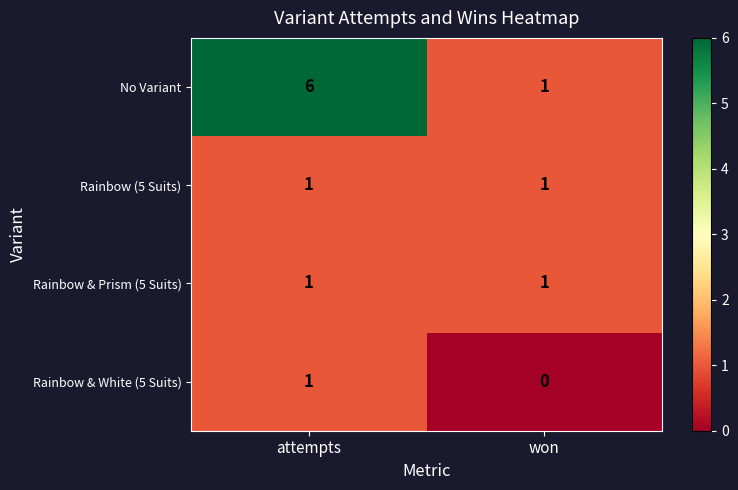

Which label corresponds to the smallest value in the chart?

won